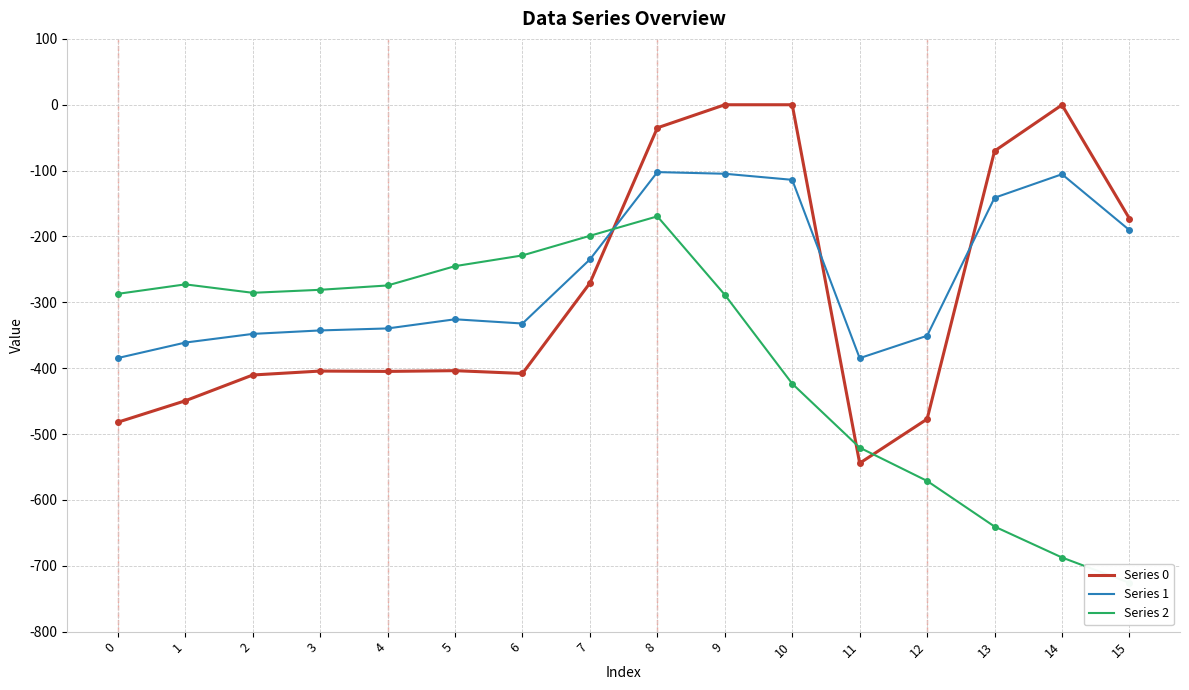

What is the value of the Series 2 point at the 9th from the left?

-169.5